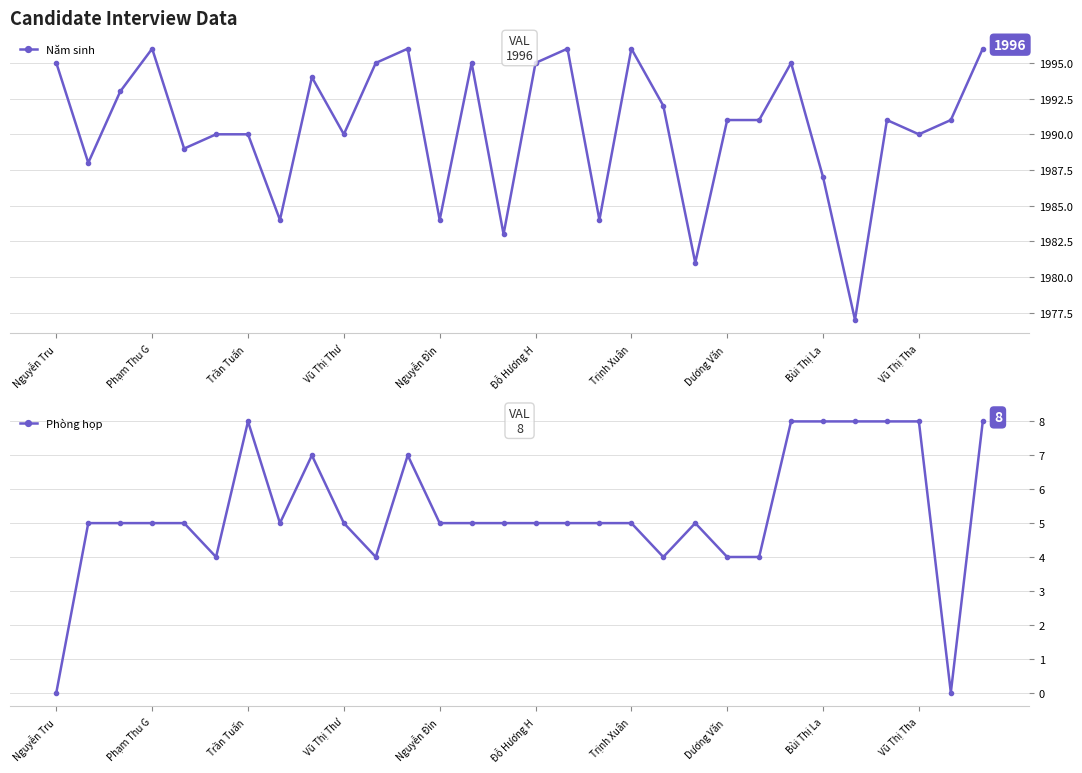

What is the approximate value of Năm sinh at Trịnh Xuân?

1996